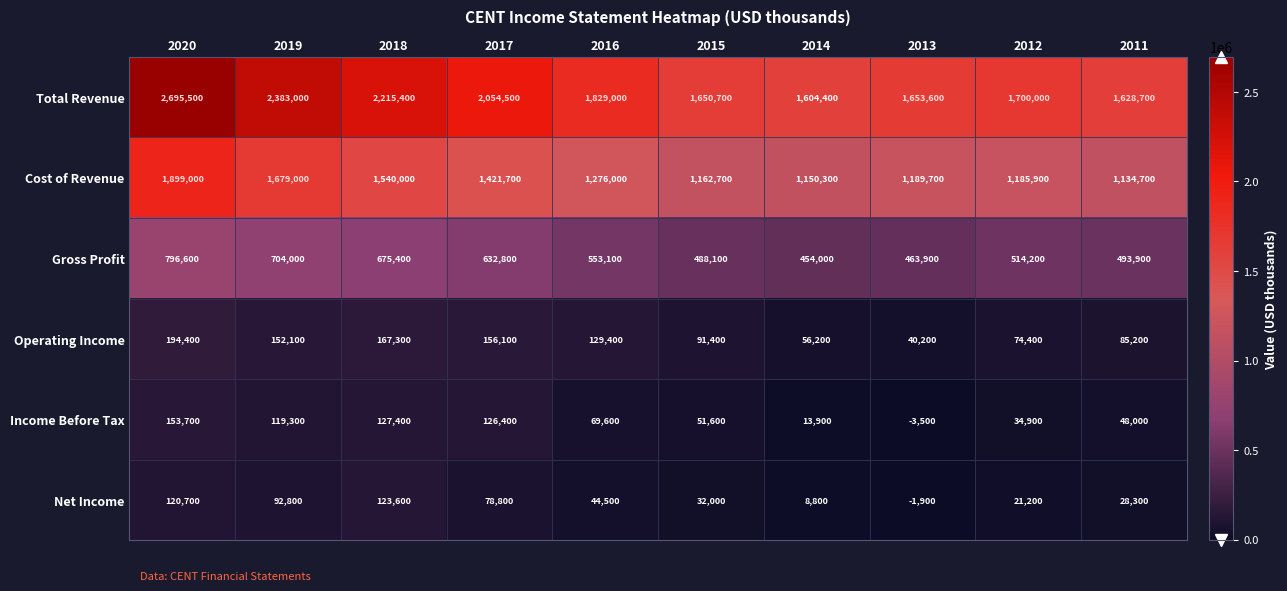

Which category has the lowest value across all series?

2013